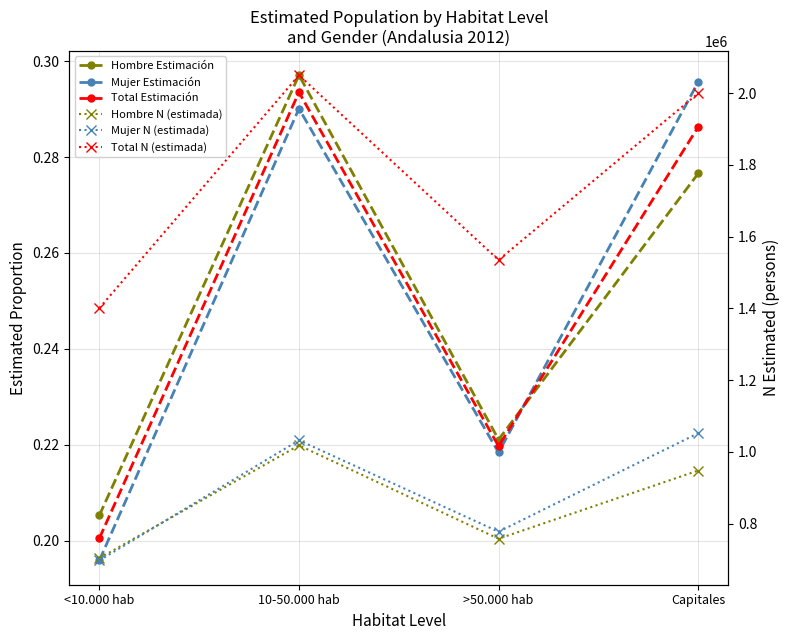

What is the total value across all series at >50.000 hab?

3069594.7